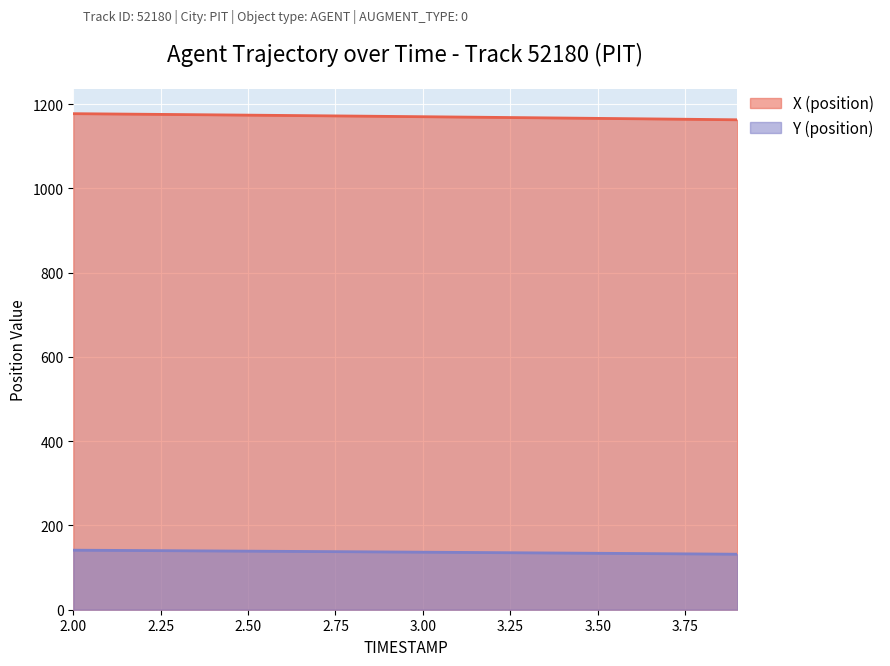

Reading left to right, what are all the values shown in this chart?

X (position): 1177.3	1176.6	1176.0	1175.3	1174.5	1173.8	1173.1	1172.4	1171.6	1170.9	1170.1	1169.3	1168.5	1167.8	1167.0	1166.1	1165.3	1164.5	1163.7	1162.8
Y (position): 141.3	140.9	140.4	140.0	139.5	139.0	138.5	138.1	137.6	137.1	136.6	136.1	135.5	135.0	134.5	133.9	133.4	132.9	132.3	131.7